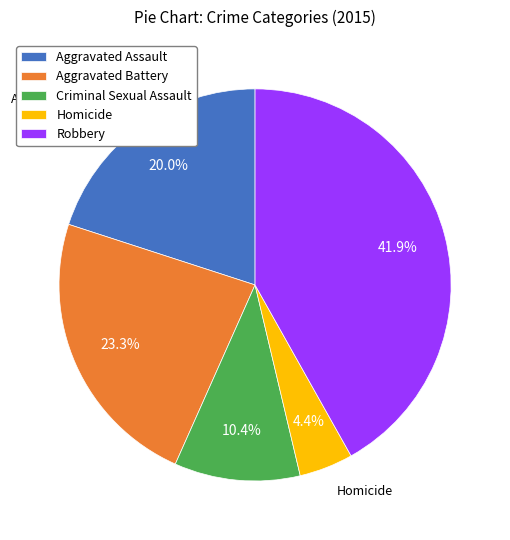

What portion of the pie excludes Aggravated Assault?

80.0%